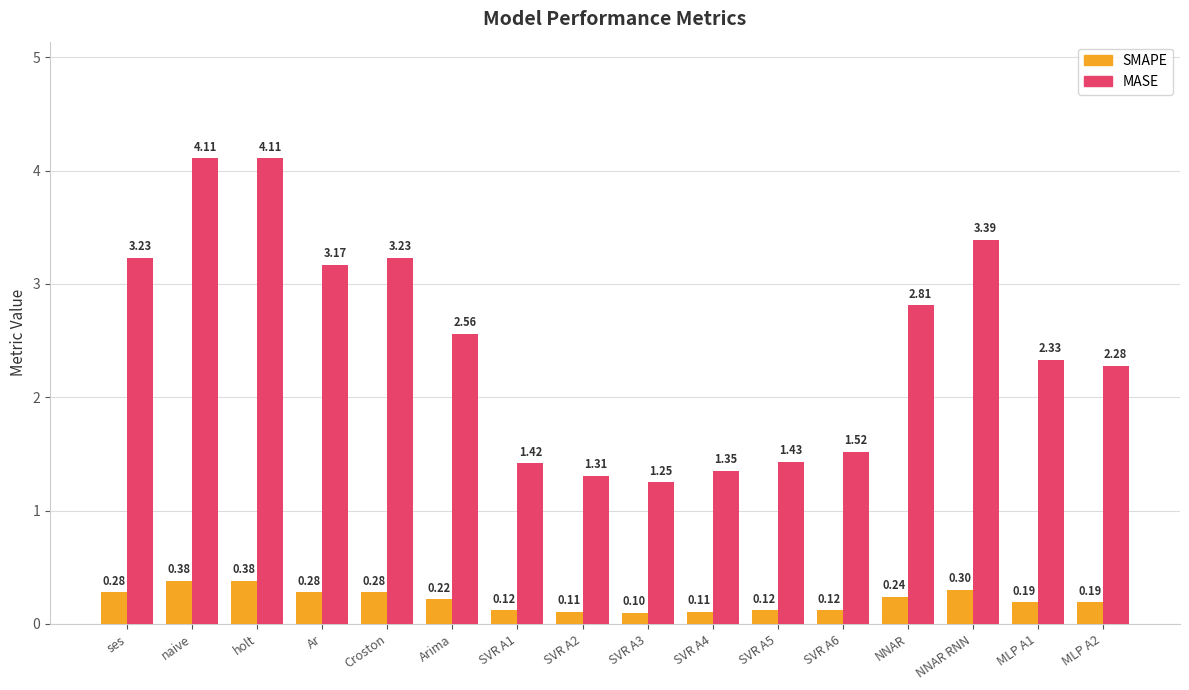

What is the label of the 8th bar from the left?

SVR A2